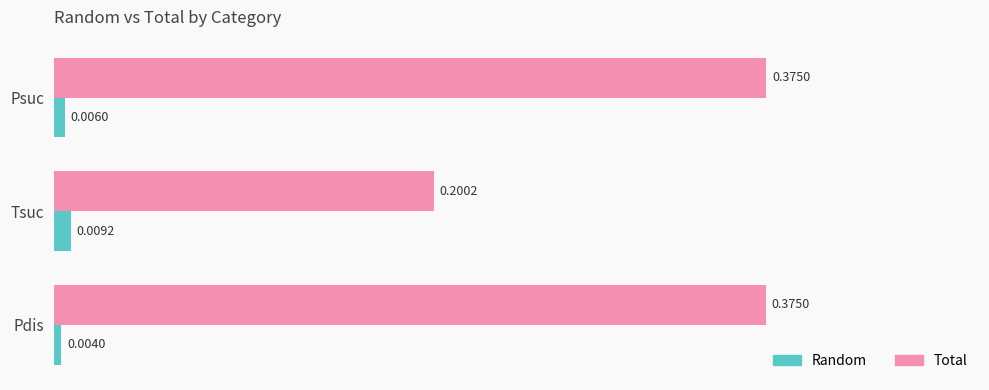

Which series has the largest total across all categories?

Total